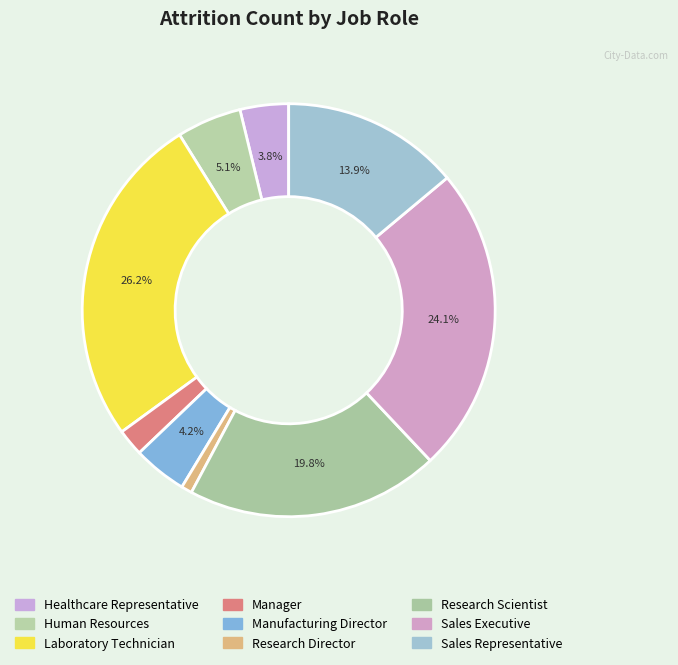

How much of the chart is everything except Laboratory Technician?

73.8%